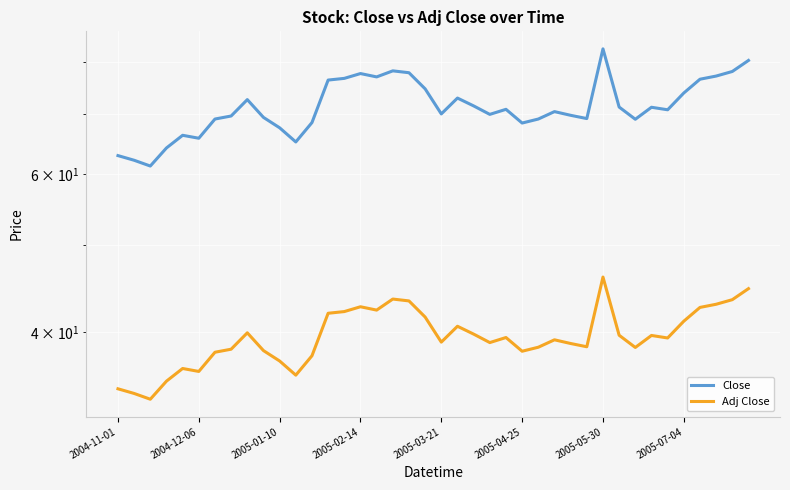

What is the minimum value shown in the chart?

33.6